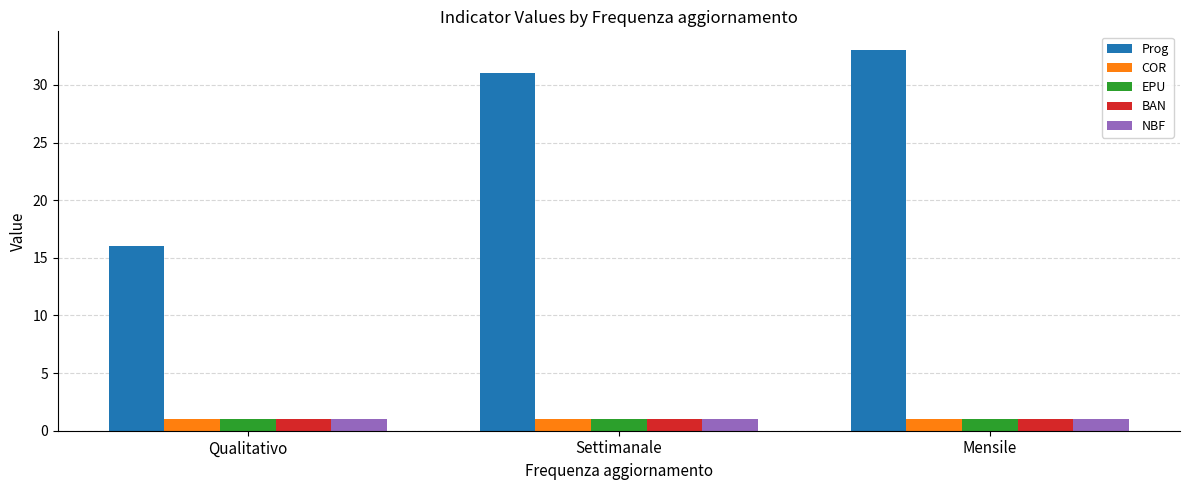

What is the average value of the NBF series?

1